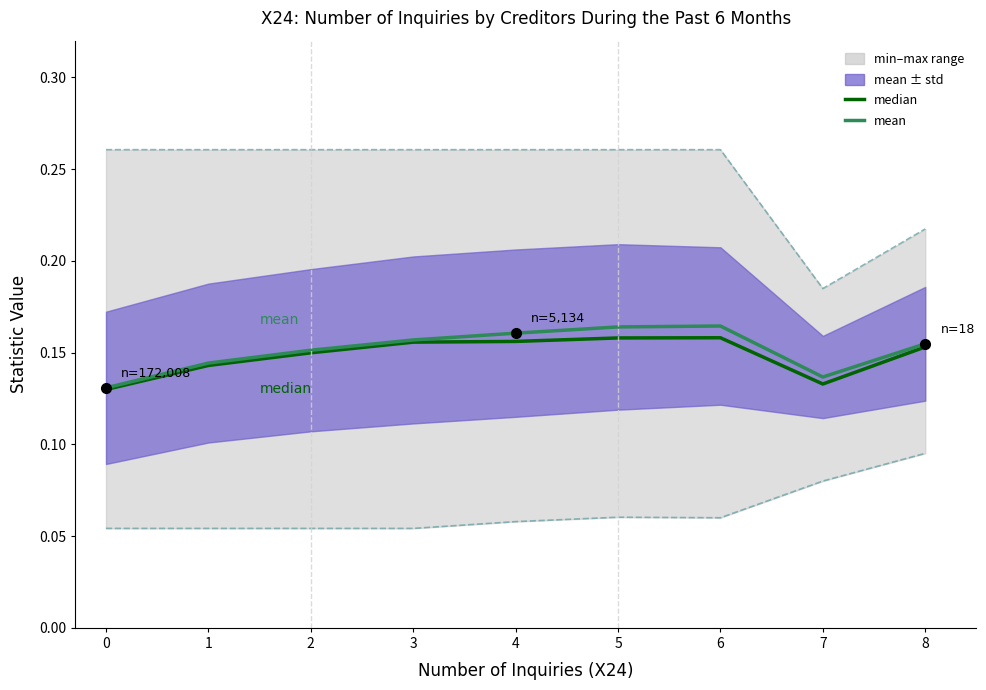

At which category is the sum across all series the highest?

6